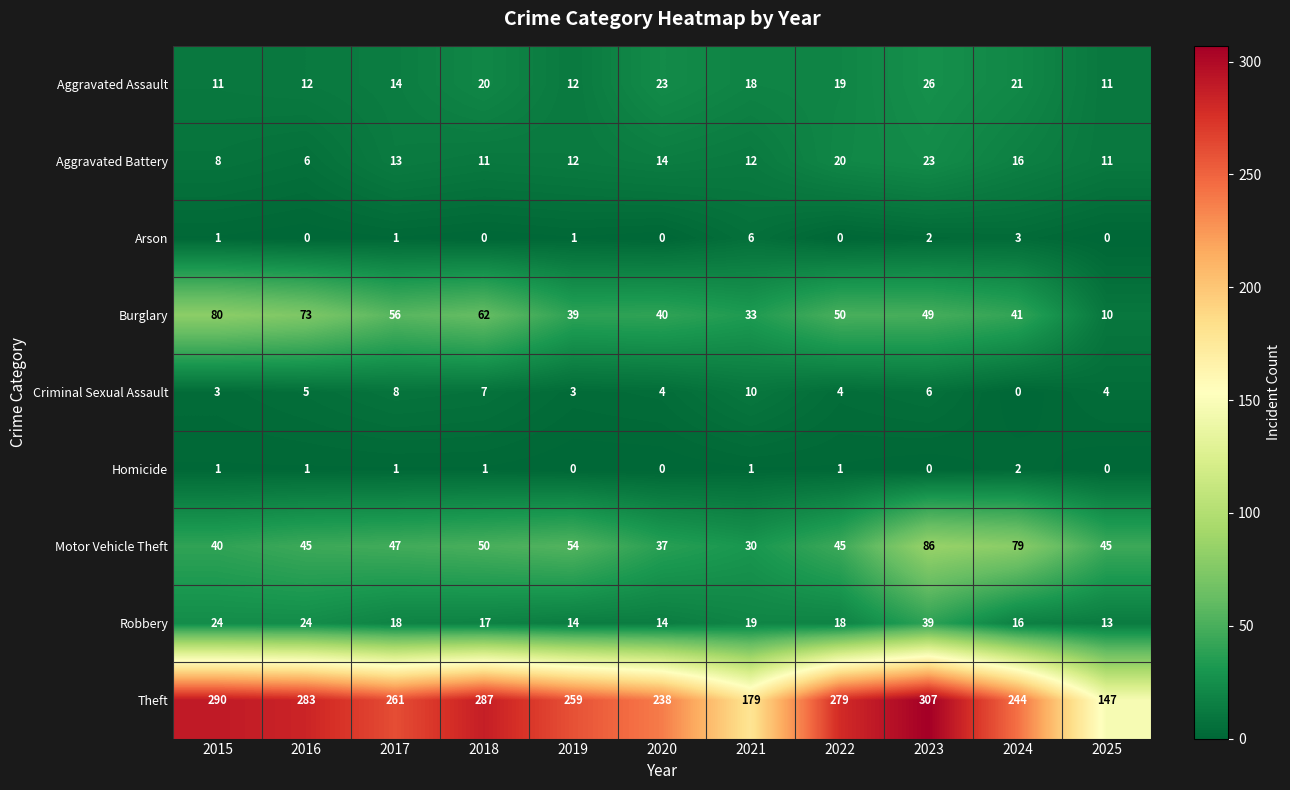

Where is Arson nearest to the value 3?

2024